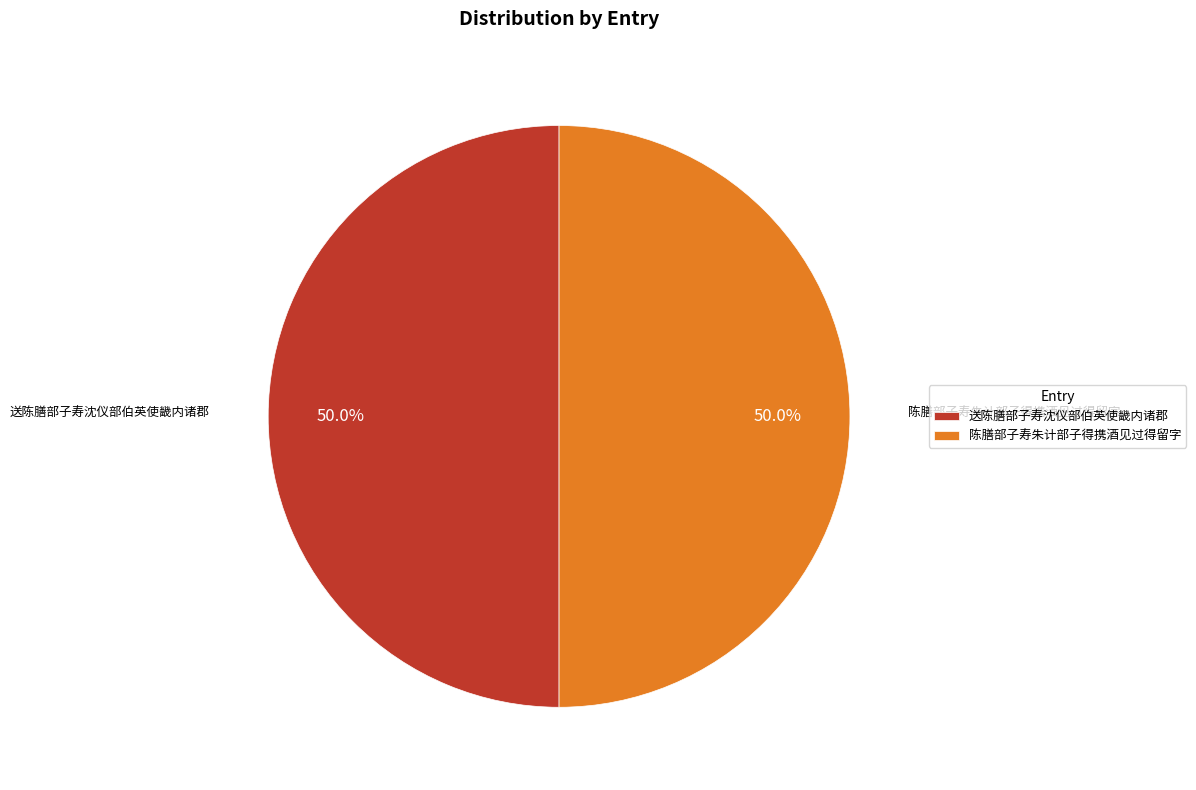

What percentage is NOT represented by 送陈膳部子寿沈仪部伯英使畿内诸郡?

50.0%